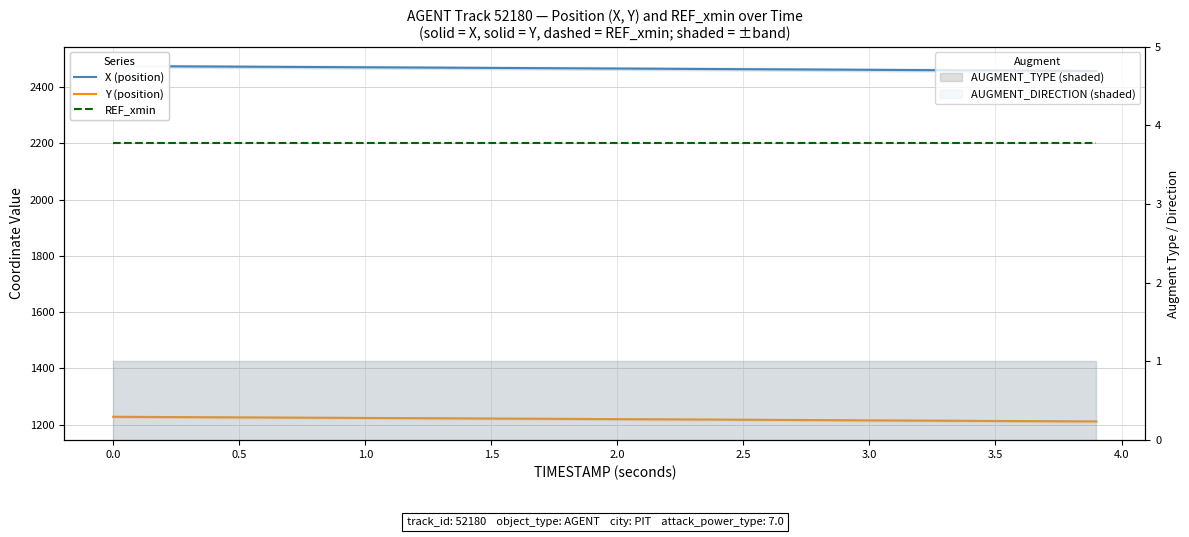

What is the difference between the maximum and second lowest values in the Y (position) series?

16.1